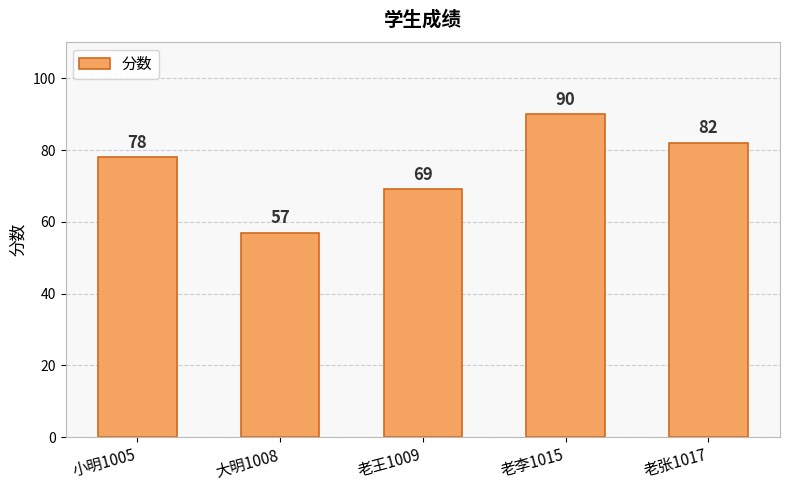

Does the chart contain stacked bars?

No